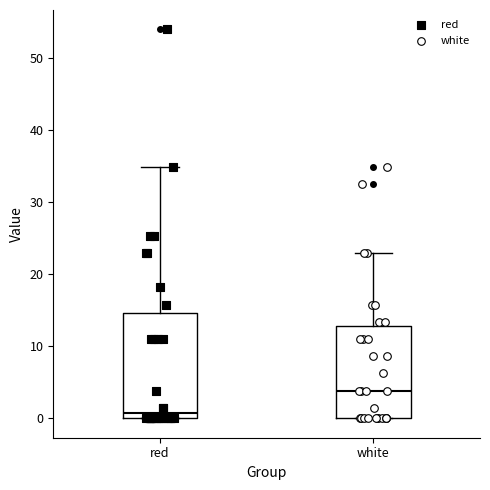

Where is the upper edge of the box for red on the y-axis? The values are not printed on the chart, so give them approximately, as read against the axis.

15